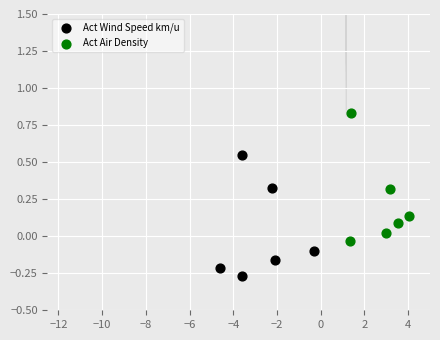

Which series reaches the minimum Y coordinate?

Act Wind Speed km/u